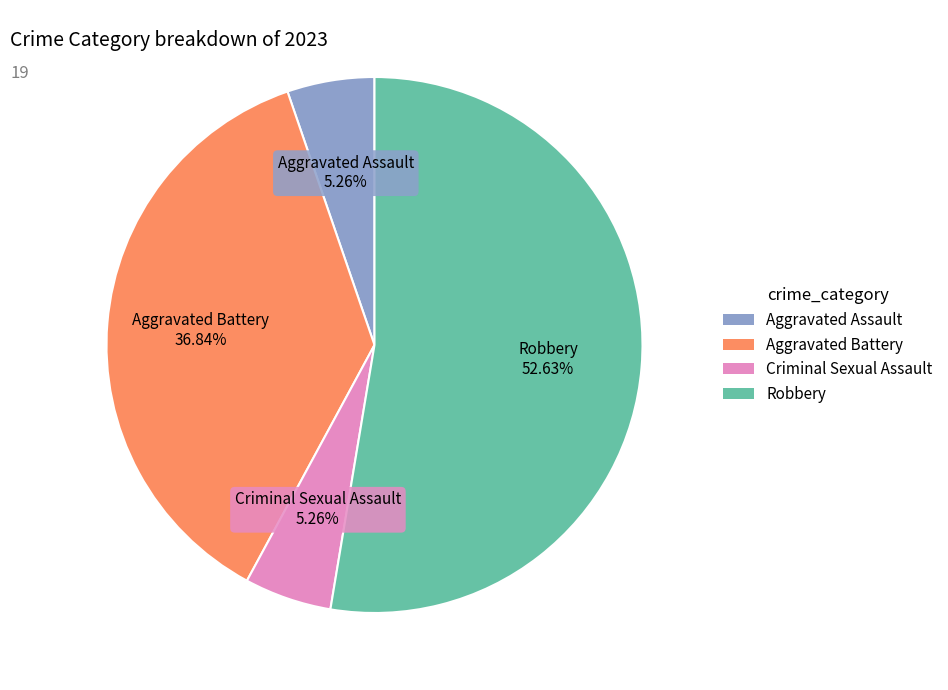

To the nearest percent, what is the difference between the largest and smallest slice percentages?

47%